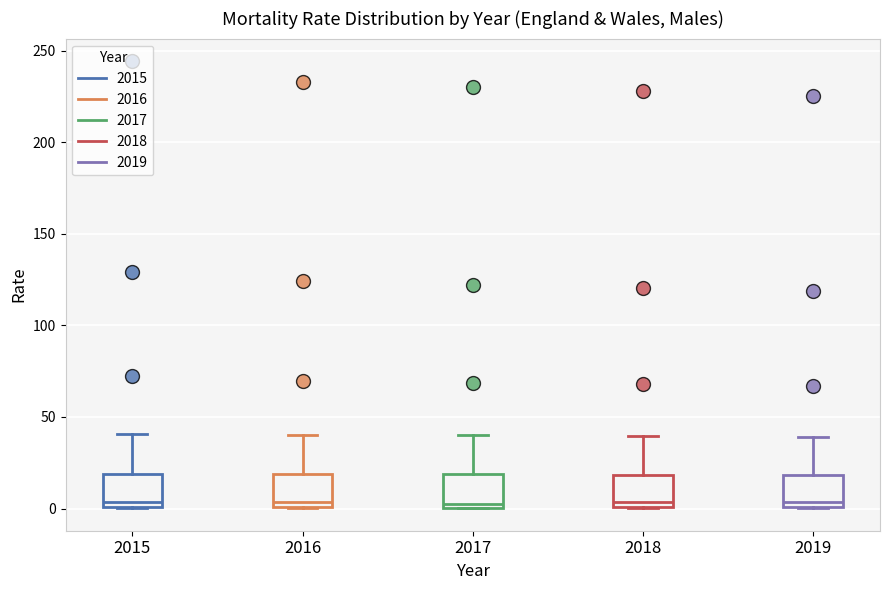

Reading left to right, read every box against the y-axis: the position of its median line, the range the box covers, and the ends of its whiskers. The values are not printed on the chart, so give them approximately, as read against the axis.

2015: median 5, box 0 to 20, whiskers 0 to 40
2016: median 5, box 0 to 20, whiskers 0 to 40
2017: median 5, box 0 to 20, whiskers 0 to 40
2018: median 5, box 0 to 20, whiskers 0 to 40
2019: median 5, box 0 to 20, whiskers 0 to 40